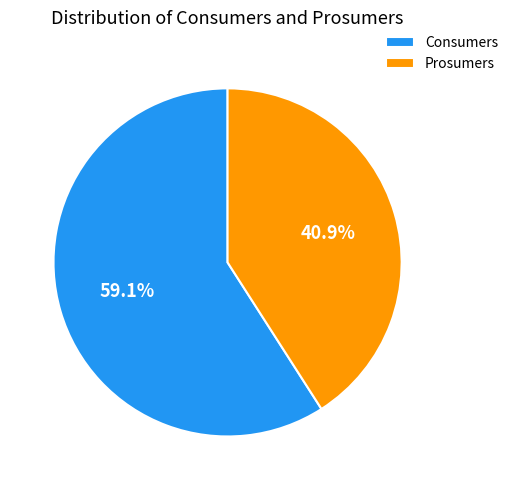

What is the largest slice in the pie chart?

Consumers